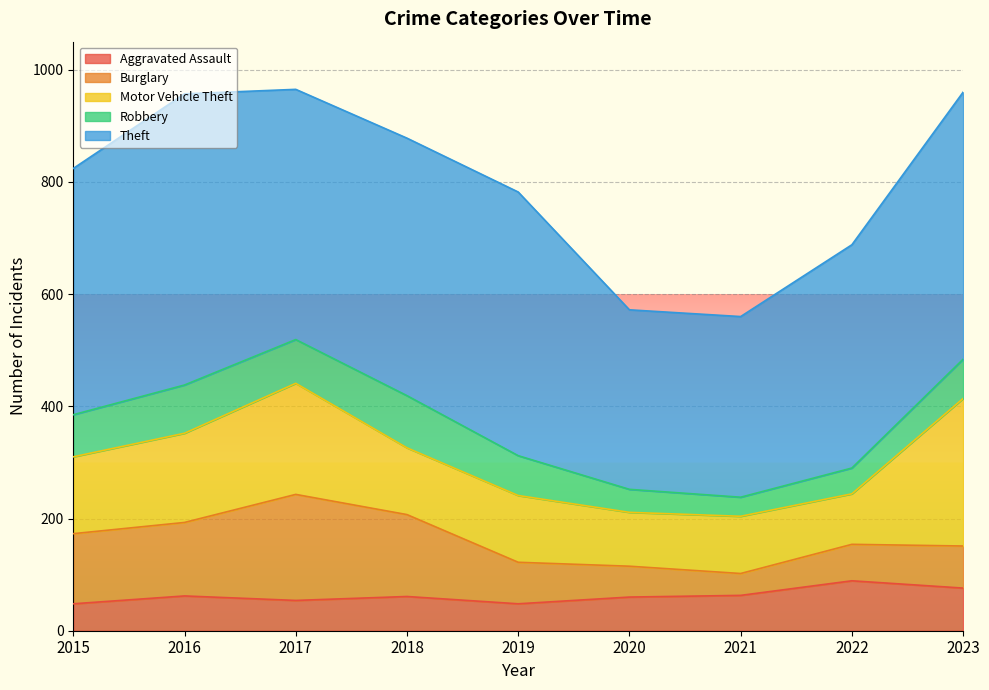

What is the value of the Aggravated Assault point at the 4th from the left?

61